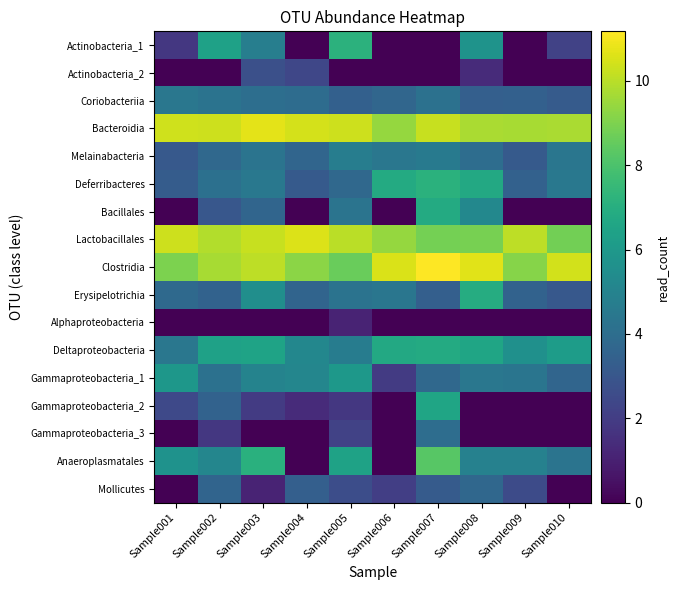

How many data points does each series have?

10